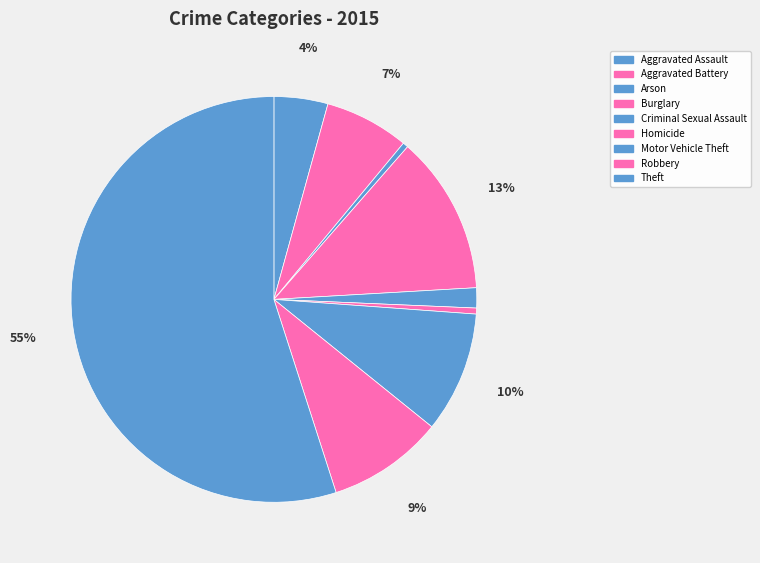

Rank the categories by value from highest to lowest.

Theft, Burglary, Motor Vehicle Theft, Robbery, Aggravated Battery, Aggravated Assault, Criminal Sexual Assault, Homicide, Arson